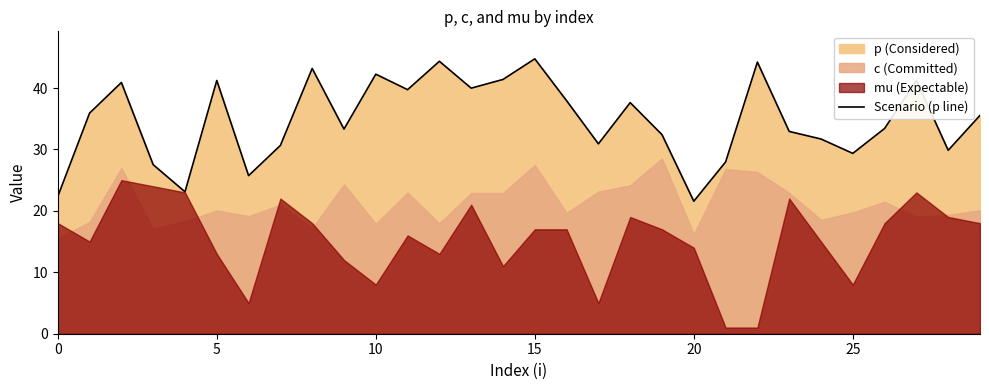

The chart shows a value of 59.7 at 13. True or false?

False